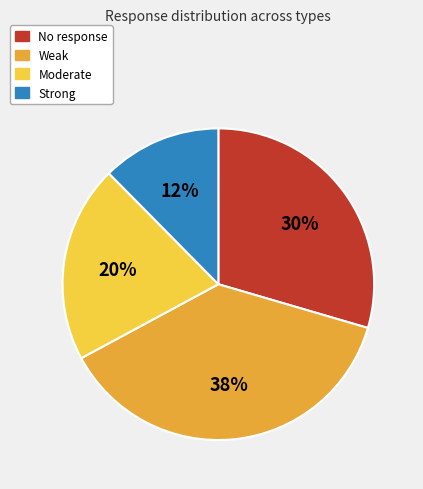

How many slices are in this pie chart?

4